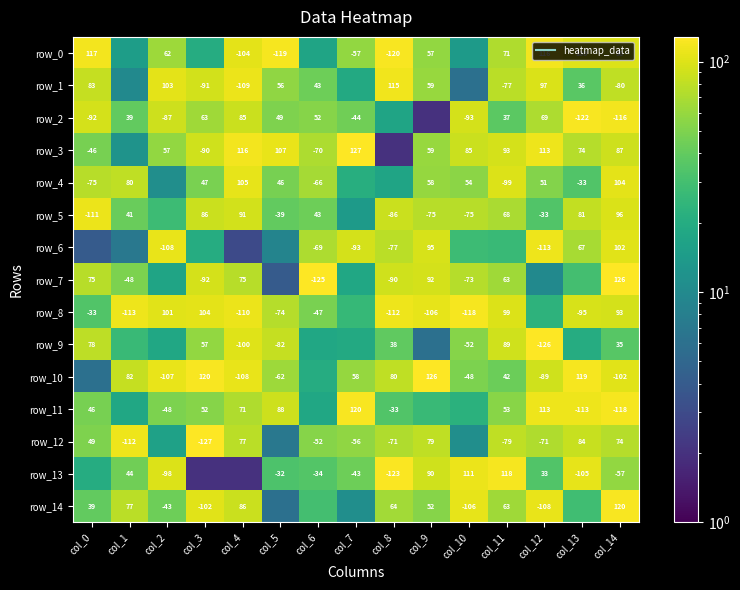

What is the sum of the row_10 values at col_3 and col_6?

141